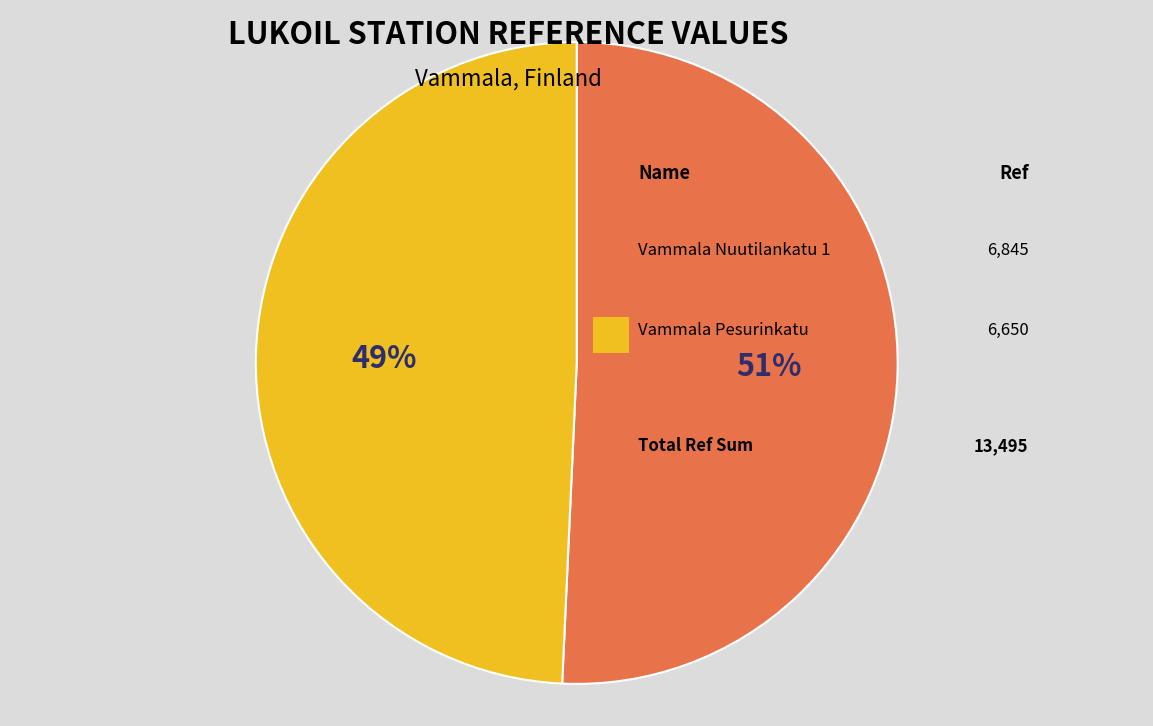

Is there any slice that represents more than half of the pie?

Yes